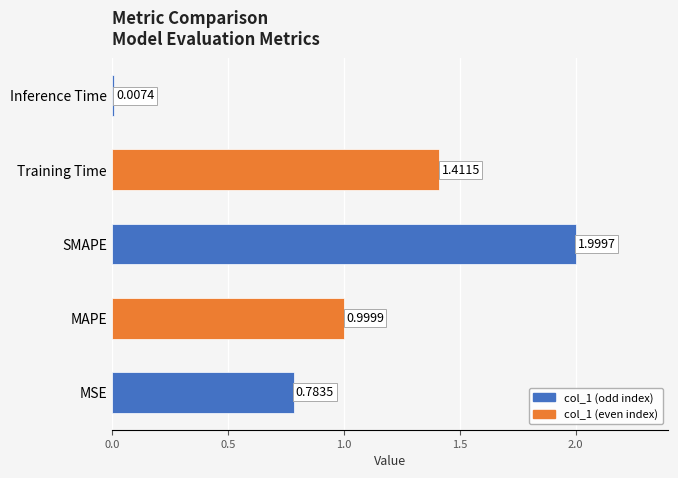

At which category does the chart reach its peak across all series?

SMAPE